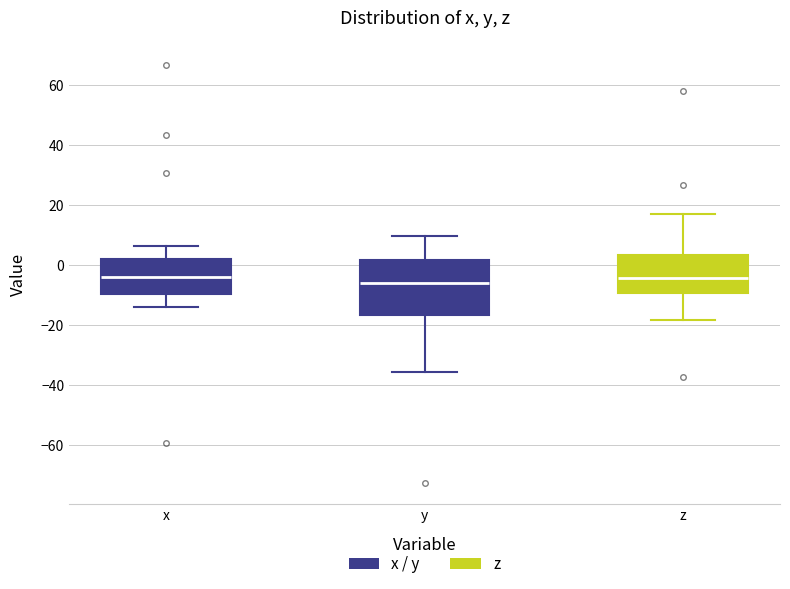

Which box is the tallest, from its lower edge to its upper edge?

y